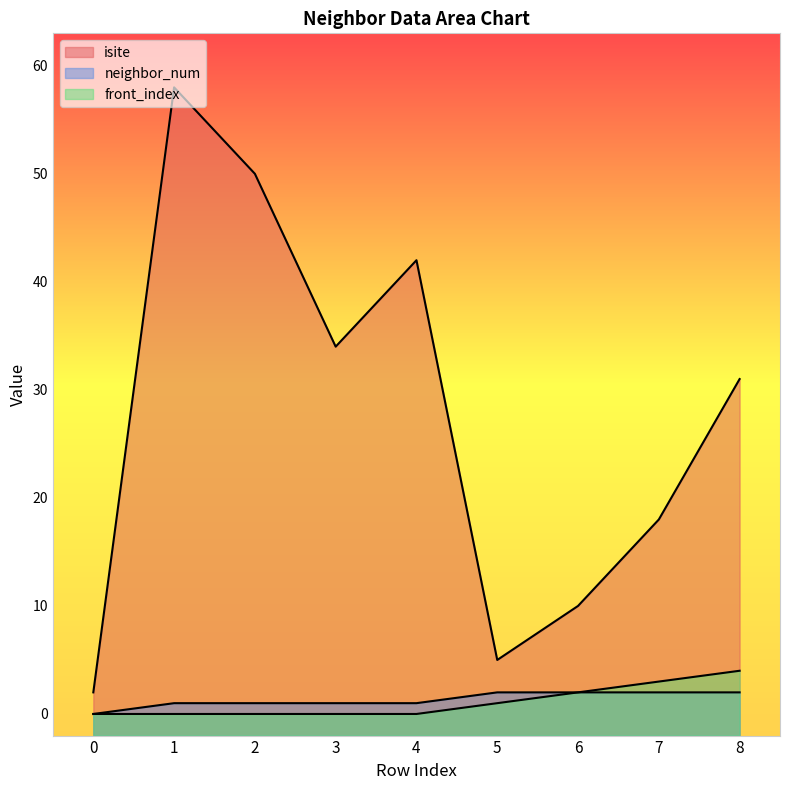

The isite series shows 20 at 8. True or false?

False